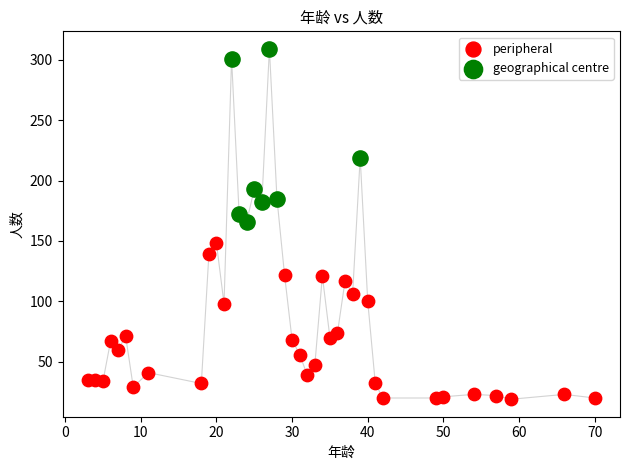

Which series reaches the maximum Y coordinate?

geographical centre